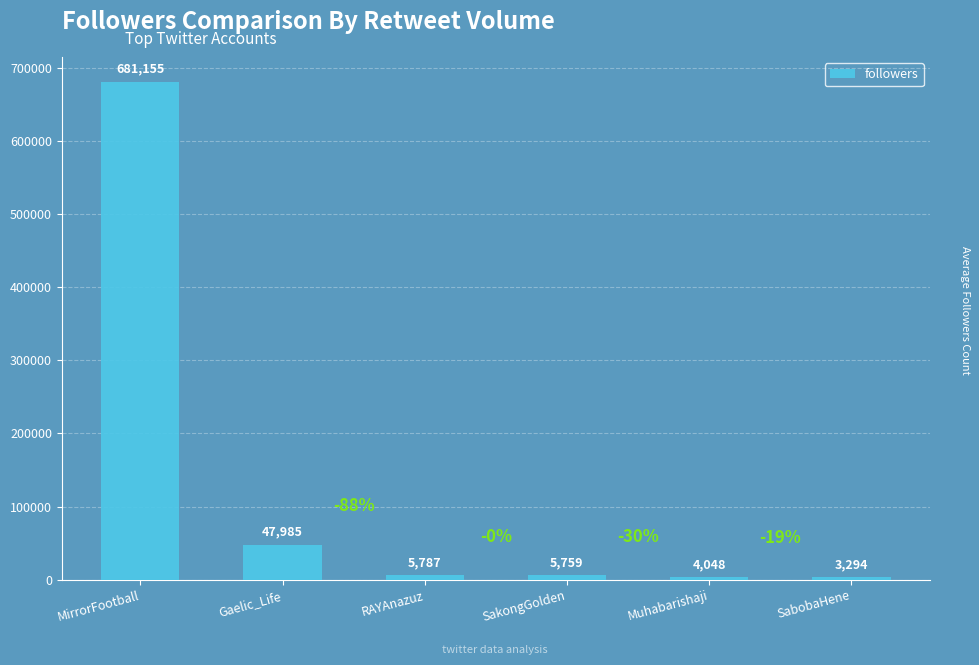

How many distinct data groups are displayed?

1